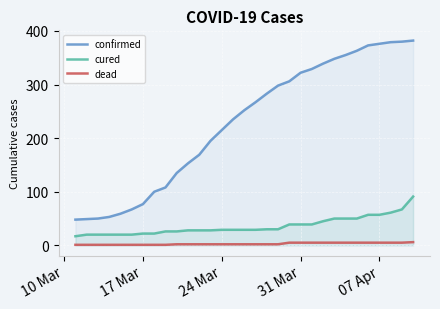

How many lines are shown in the chart?

3